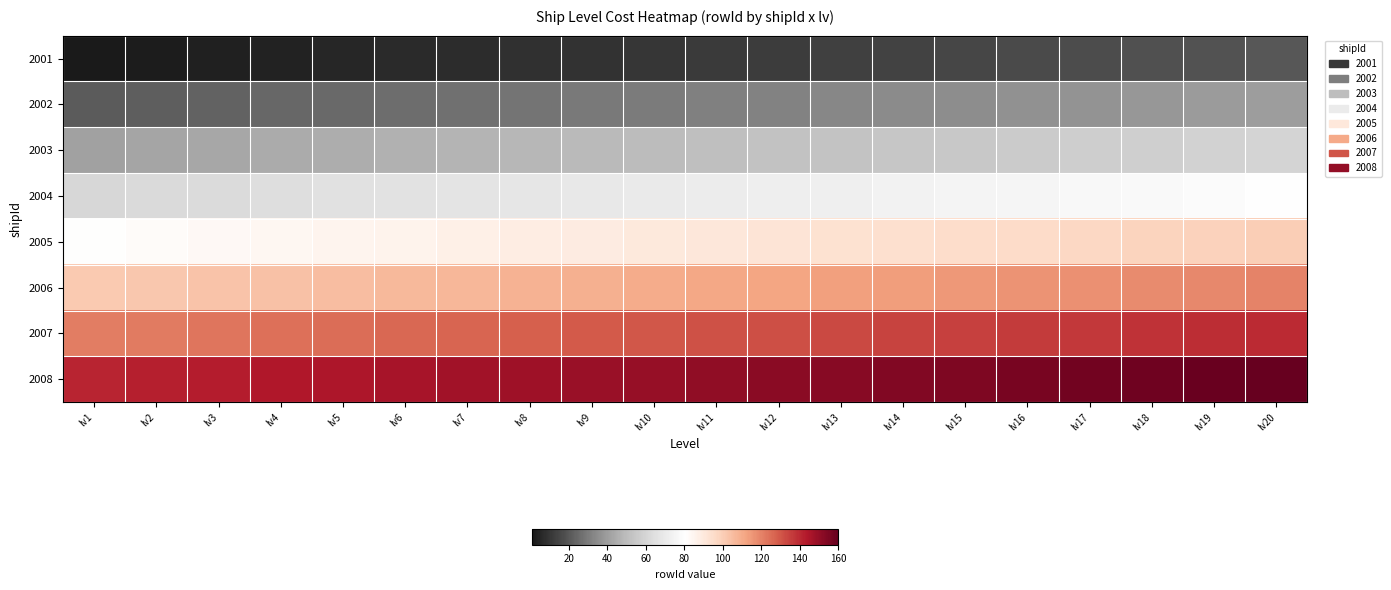

Reading right to left, transcribe all the data shown in this chart.

2001: lv20=20	lv19=19	lv18=18	lv17=17	lv16=16	lv15=15	lv14=14	lv13=13	lv12=12	lv11=11	lv10=10	lv9=9	lv8=8	lv7=7	lv6=6	lv5=5	lv4=4	lv3=3	lv2=2	lv1=1
2002: lv20=40	lv19=39	lv18=38	lv17=37	lv16=36	lv15=35	lv14=34	lv13=33	lv12=32	lv11=31	lv10=30	lv9=29	lv8=28	lv7=27	lv6=26	lv5=25	lv4=24	lv3=23	lv2=22	lv1=21
2003: lv20=60	lv19=59	lv18=58	lv17=57	lv16=56	lv15=55	lv14=54	lv13=53	lv12=52	lv11=51	lv10=50	lv9=49	lv8=48	lv7=47	lv6=46	lv5=45	lv4=44	lv3=43	lv2=42	lv1=41
2004: lv20=80	lv19=79	lv18=78	lv17=77	lv16=76	lv15=75	lv14=74	lv13=73	lv12=72	lv11=71	lv10=70	lv9=69	lv8=68	lv7=67	lv6=66	lv5=65	lv4=64	lv3=63	lv2=62	lv1=61
2005: lv20=100	lv19=99	lv18=98	lv17=97	lv16=96	lv15=95	lv14=94	lv13=93	lv12=92	lv11=91	lv10=90	lv9=89	lv8=88	lv7=87	lv6=86	lv5=85	lv4=84	lv3=83	lv2=82	lv1=81
2006: lv20=120	lv19=119	lv18=118	lv17=117	lv16=116	lv15=115	lv14=114	lv13=113	lv12=112	lv11=111	lv10=110	lv9=109	lv8=108	lv7=107	lv6=106	lv5=105	lv4=104	lv3=103	lv2=102	lv1=101
2007: lv20=140	lv19=139	lv18=138	lv17=137	lv16=136	lv15=135	lv14=134	lv13=133	lv12=132	lv11=131	lv10=130	lv9=129	lv8=128	lv7=127	lv6=126	lv5=125	lv4=124	lv3=123	lv2=122	lv1=121
2008: lv20=160	lv19=159	lv18=158	lv17=157	lv16=156	lv15=155	lv14=154	lv13=153	lv12=152	lv11=151	lv10=150	lv9=149	lv8=148	lv7=147	lv6=146	lv5=145	lv4=144	lv3=143	lv2=142	lv1=141